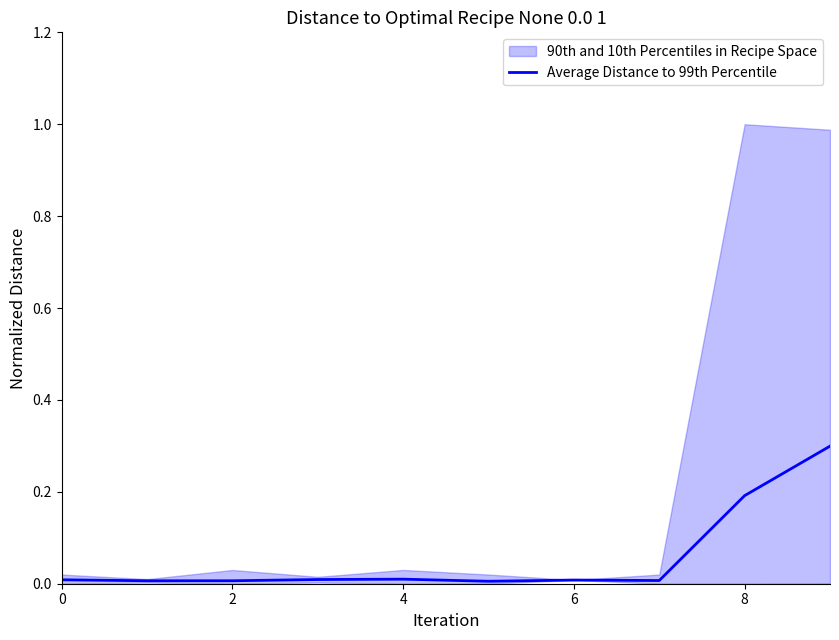

The chart shows a value of 0.0 at 0. True or false?

False